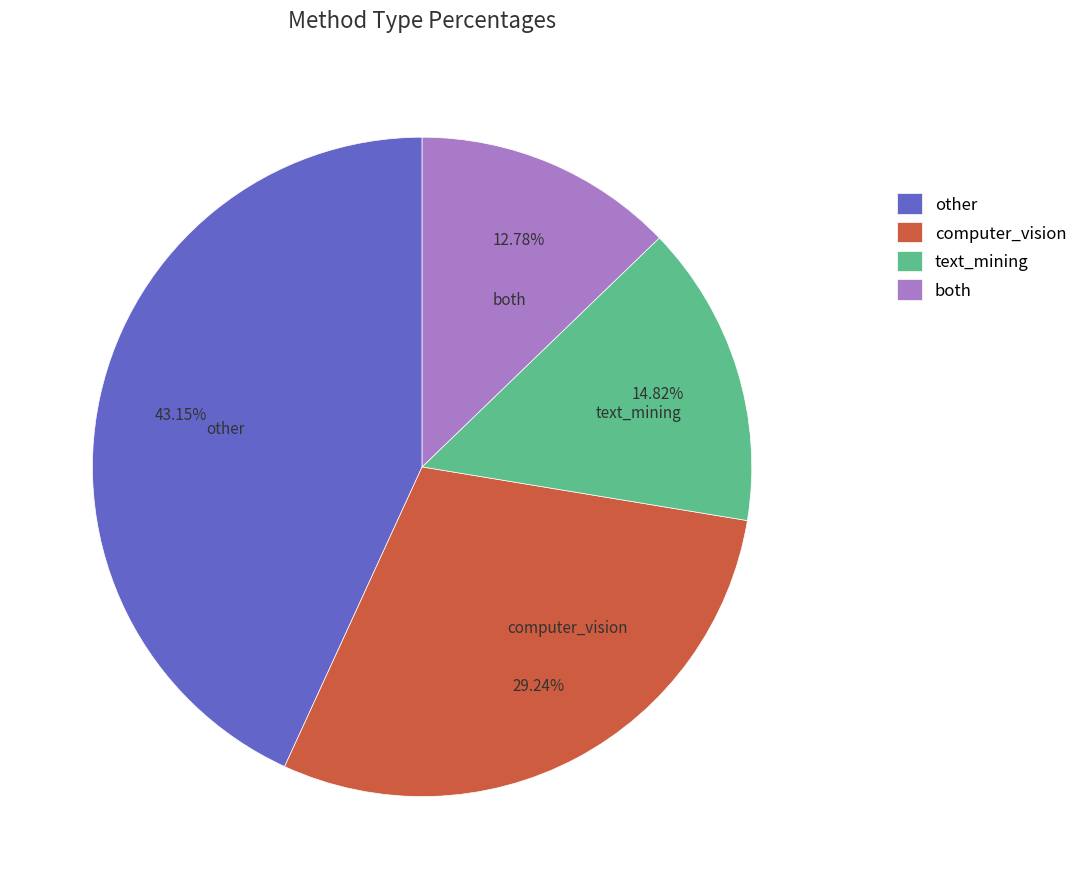

Is the sum of both and other greater than half?

Yes